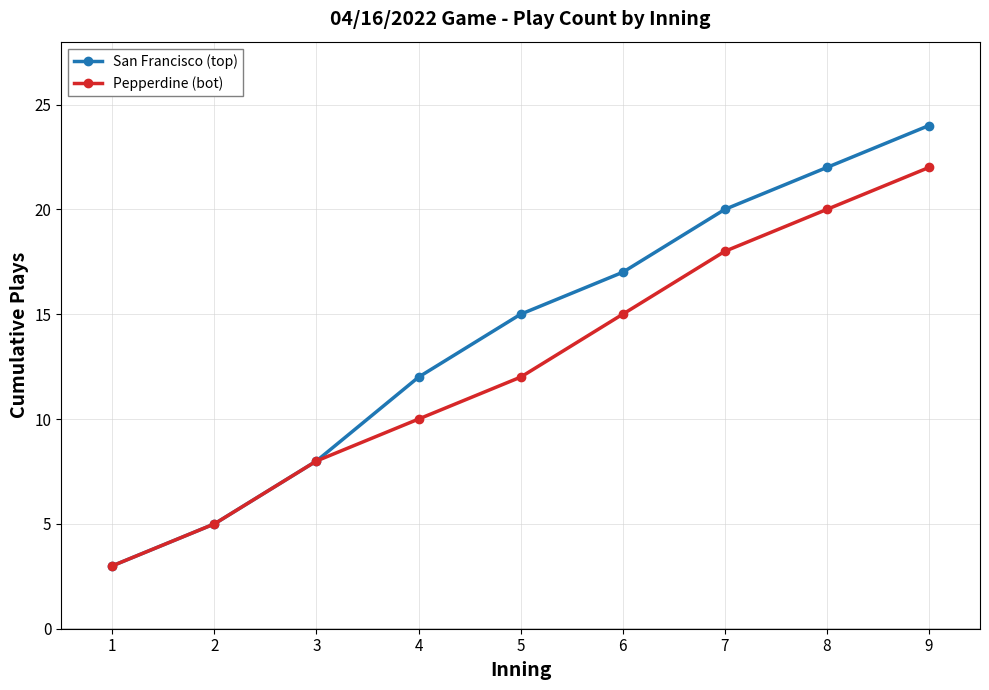

Reading left to right, transcribe all the data shown in this chart.

San Francisco (top): 1=3	2=5	3=8	4=12	5=15	6=17	7=20	8=22	9=24
Pepperdine (bot): 1=3	2=5	3=8	4=10	5=12	6=15	7=18	8=20	9=22